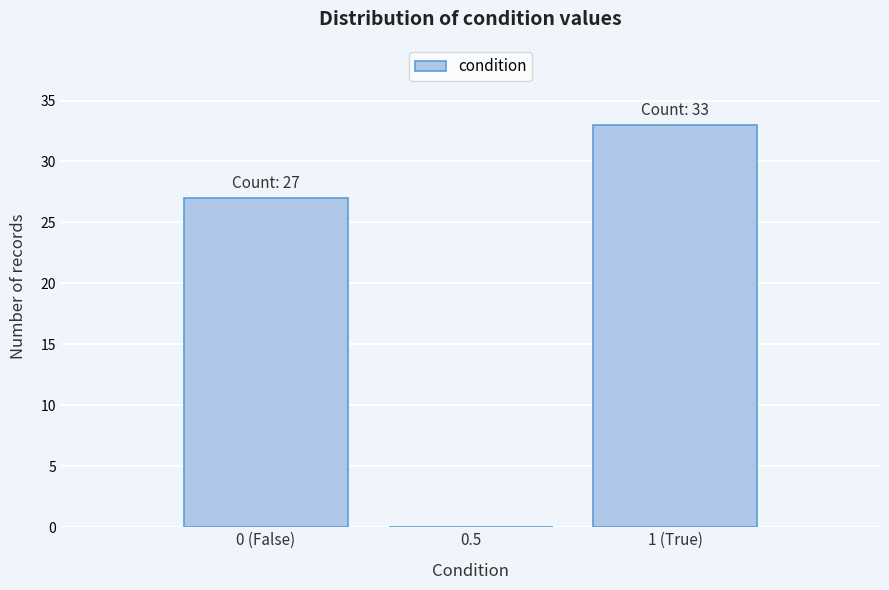

Reading left to right, extract all data points from this chart.

0 (False)=27	0.5=0	1 (True)=33